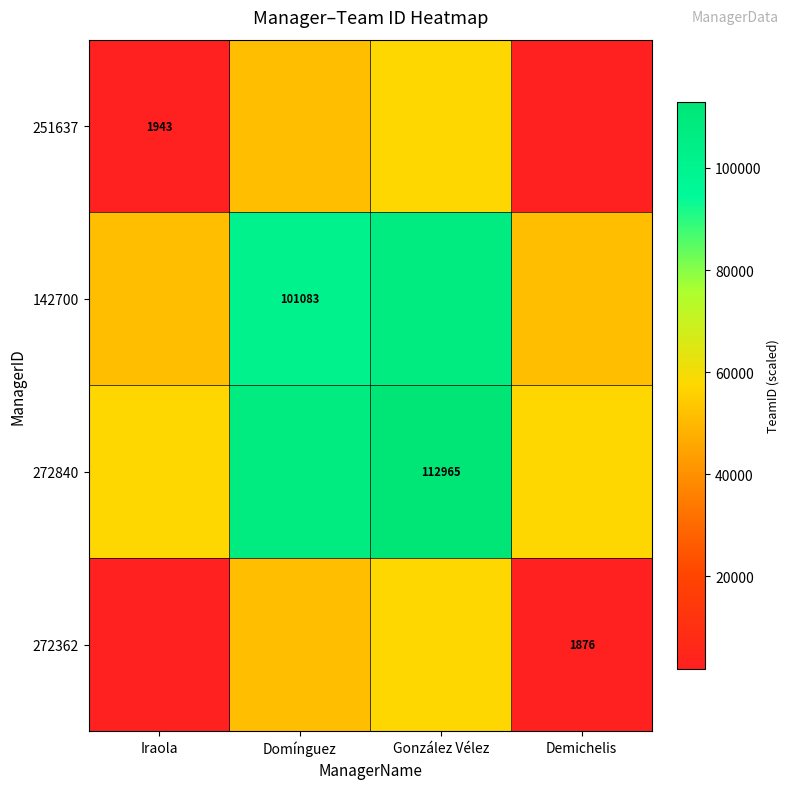

Is the value of 272362 at Demichelis greater than the value of 251637 at Iraola?

No